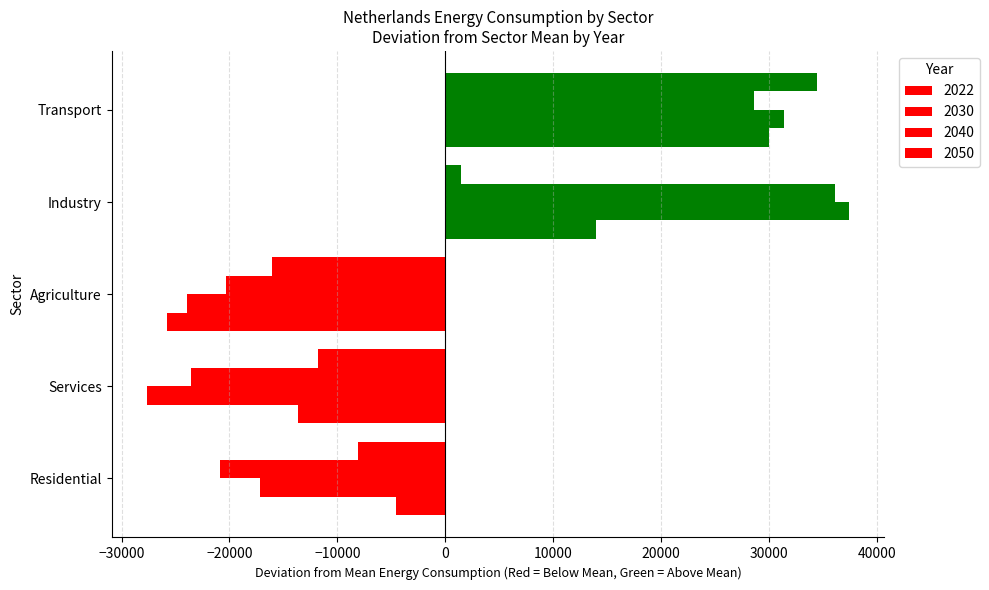

What value does the 2050 series have at Agriculture?

-16041.6